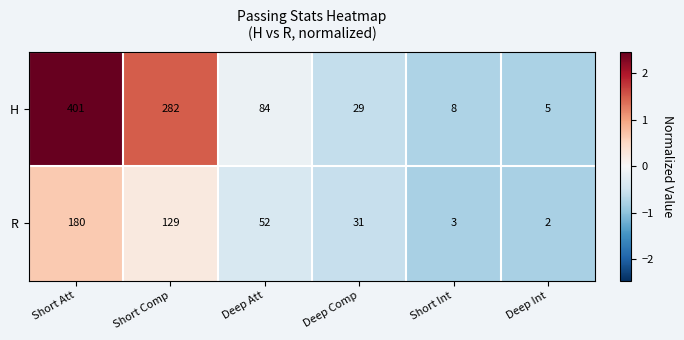

Which series has the largest range (max minus min)?

H